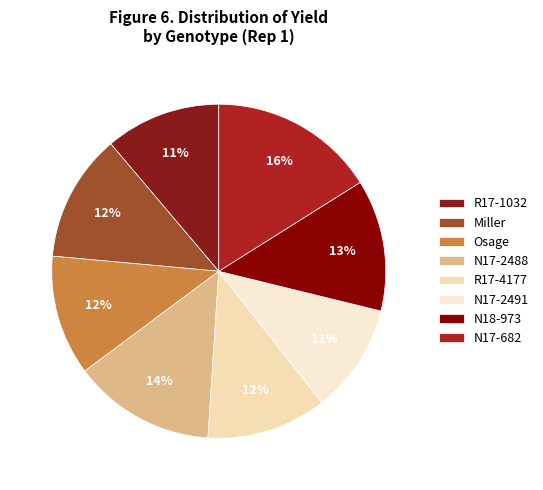

Combined, do R17-1032 and N18-973 account for over 50%?

No